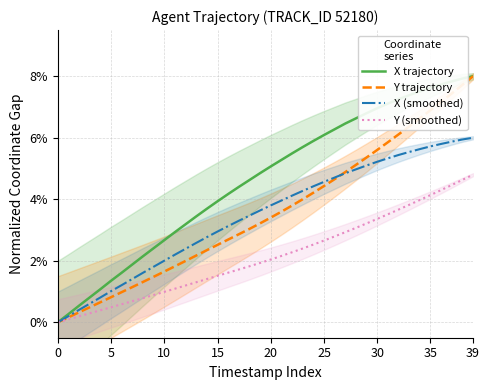

What is the maximum value for Y (smoothed)?

4.8